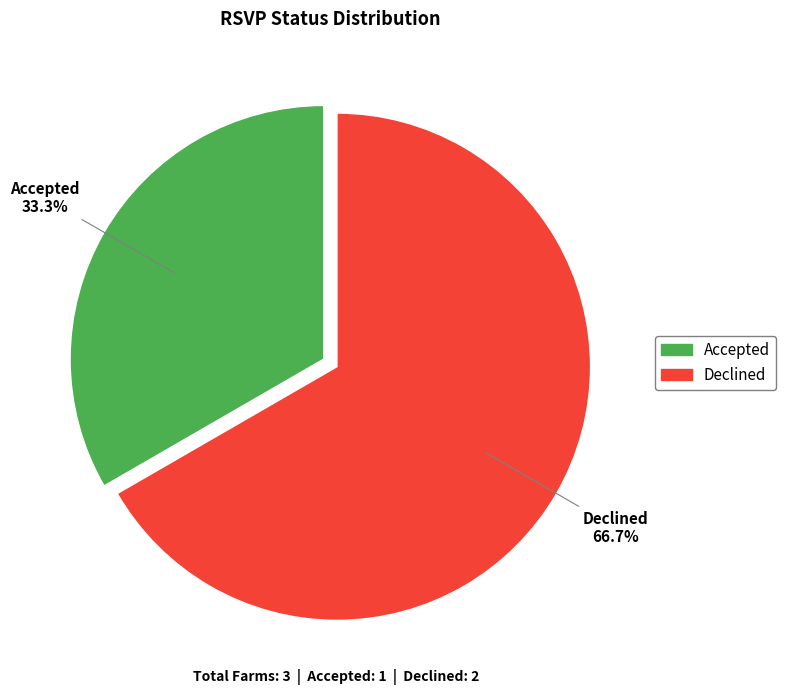

Which slice is the smallest?

Accepted